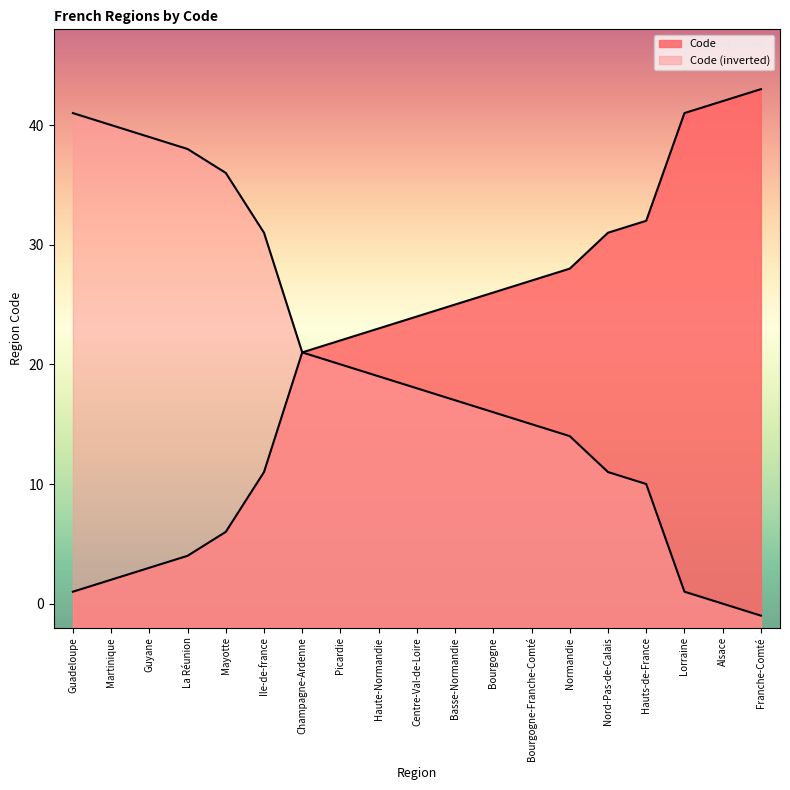

What is the value of the 7th point from the left?

21